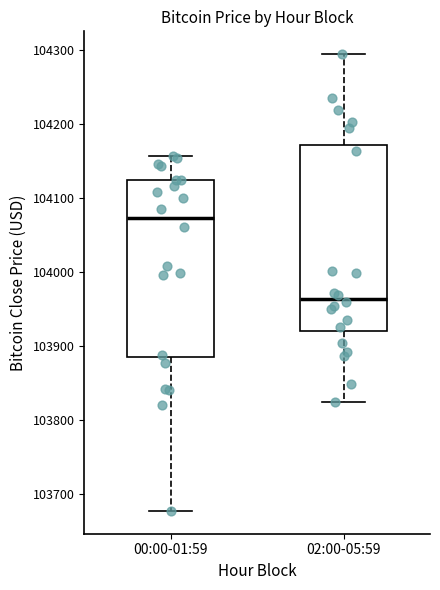

Where is the upper edge of the box for 00:00-01:59 on the y-axis? The values are not printed on the chart, so give them approximately, as read against the axis.

104120